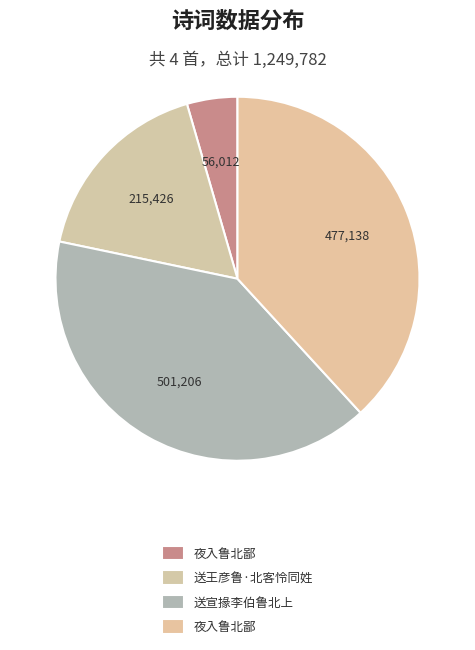

How many segments does this pie chart have?

4